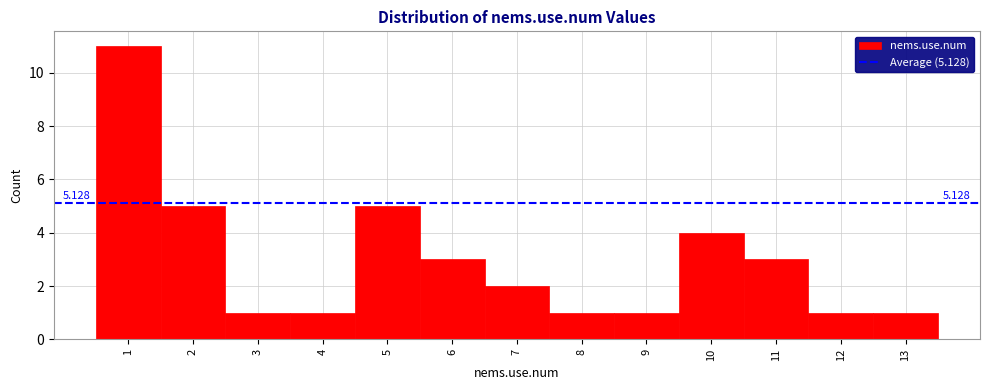

Over which range of the x-axis is the bar tallest?

0.5 to 1.5